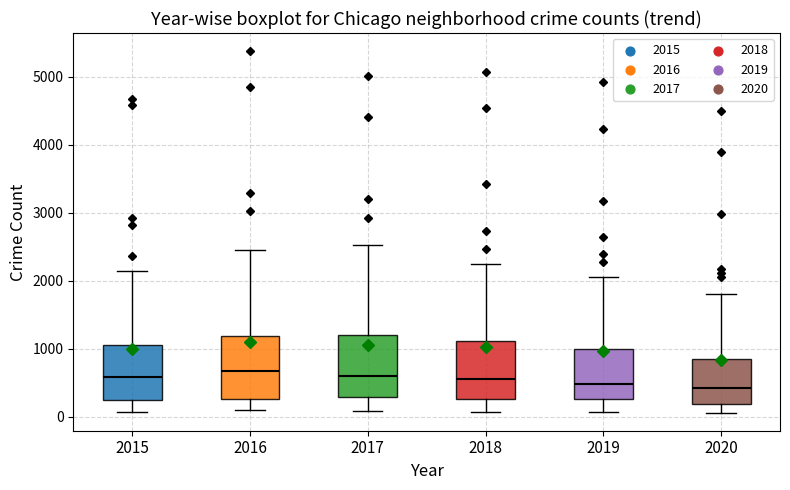

Where does the upper whisker of the box at x = 2020 end on the y-axis? The values are not printed on the chart, so give them approximately, as read against the axis.

1800